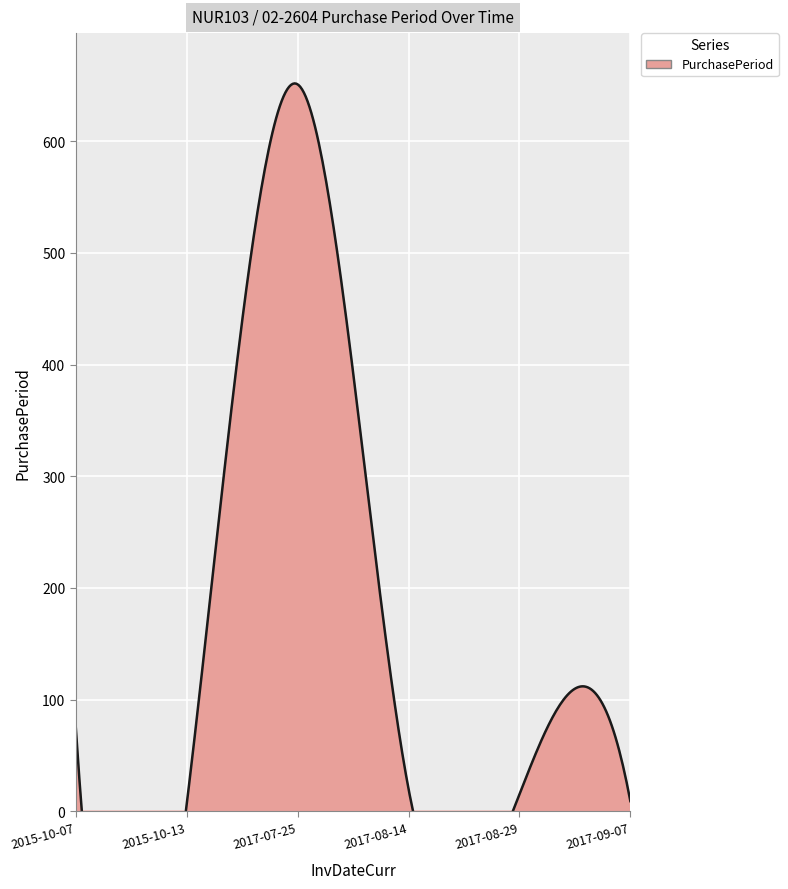

The value at 2017-08-29 is 15. True or false?

True